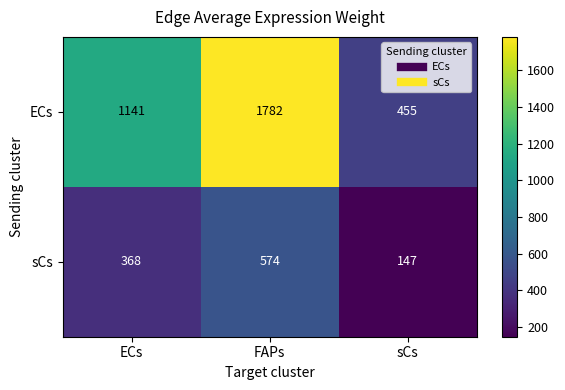

What is the total value across all series at FAPs?

2356